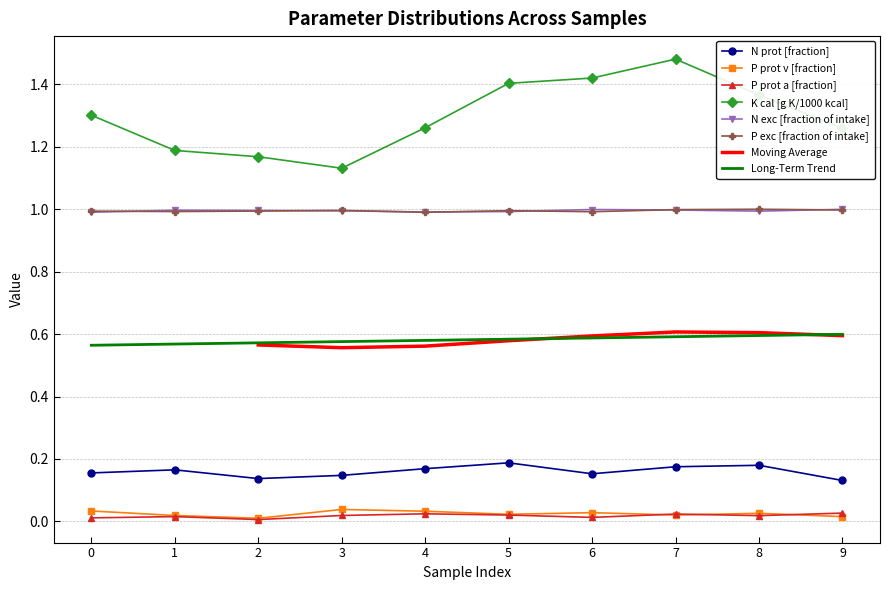

Is this an area chart (filled region under the line)?

No